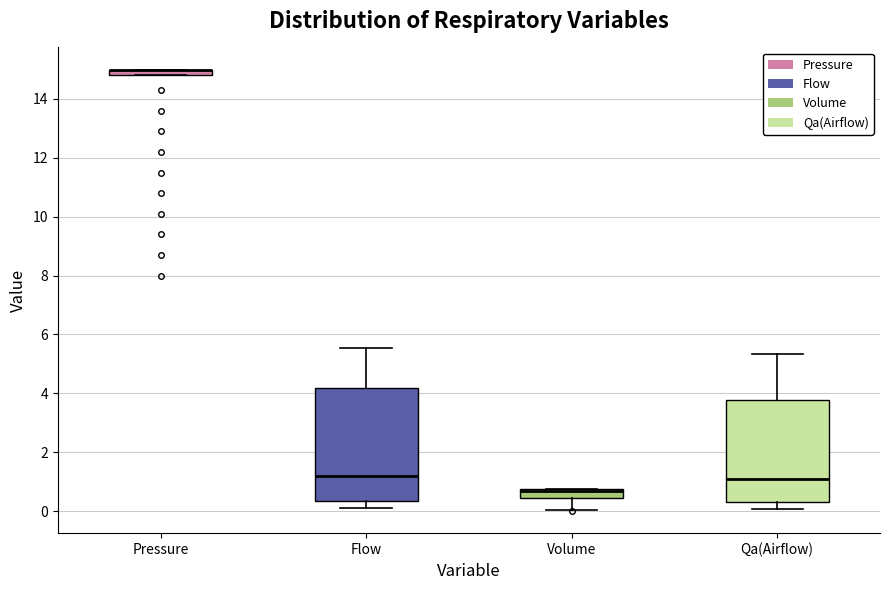

Where is the upper edge of the box for Qa(Airflow) on the y-axis? The values are not printed on the chart, so give them approximately, as read against the axis.

3.8